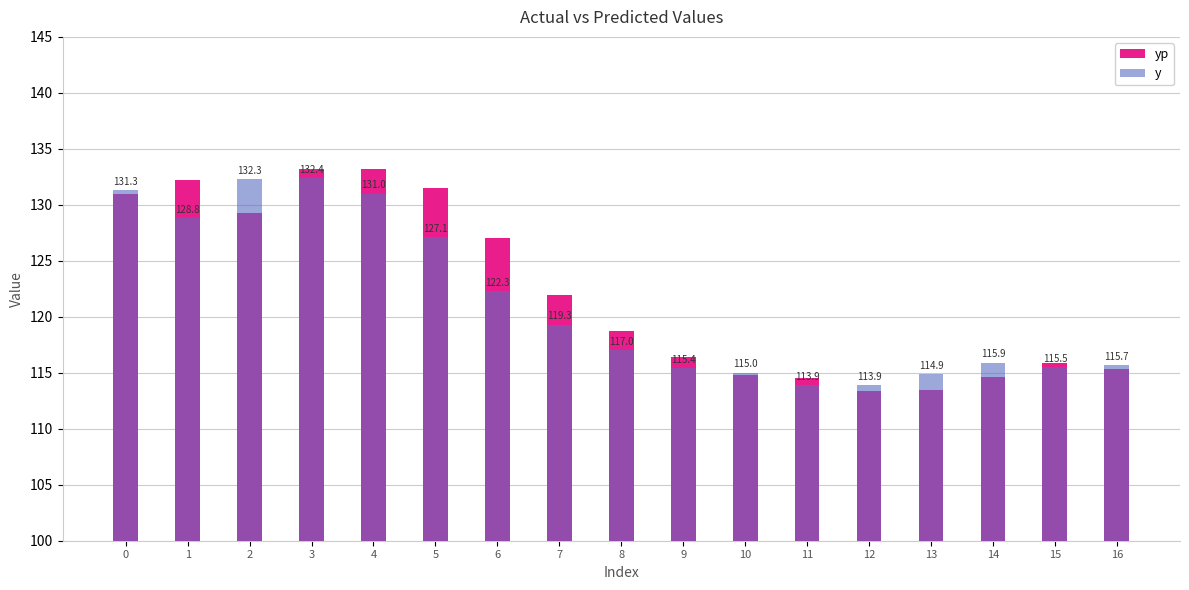

What is the sum of all yp values?

2076.5